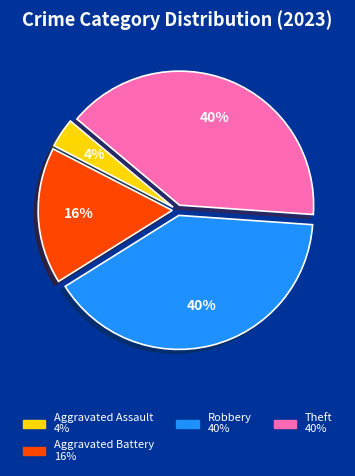

How many segments does this pie chart have?

4